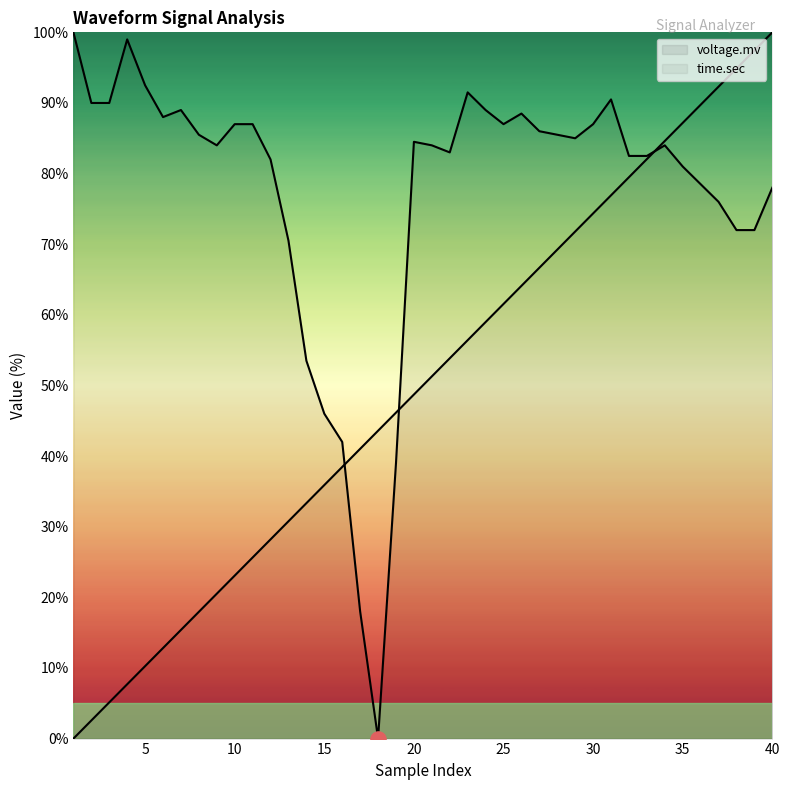

Which series reaches the maximum Y coordinate?

voltage.mv